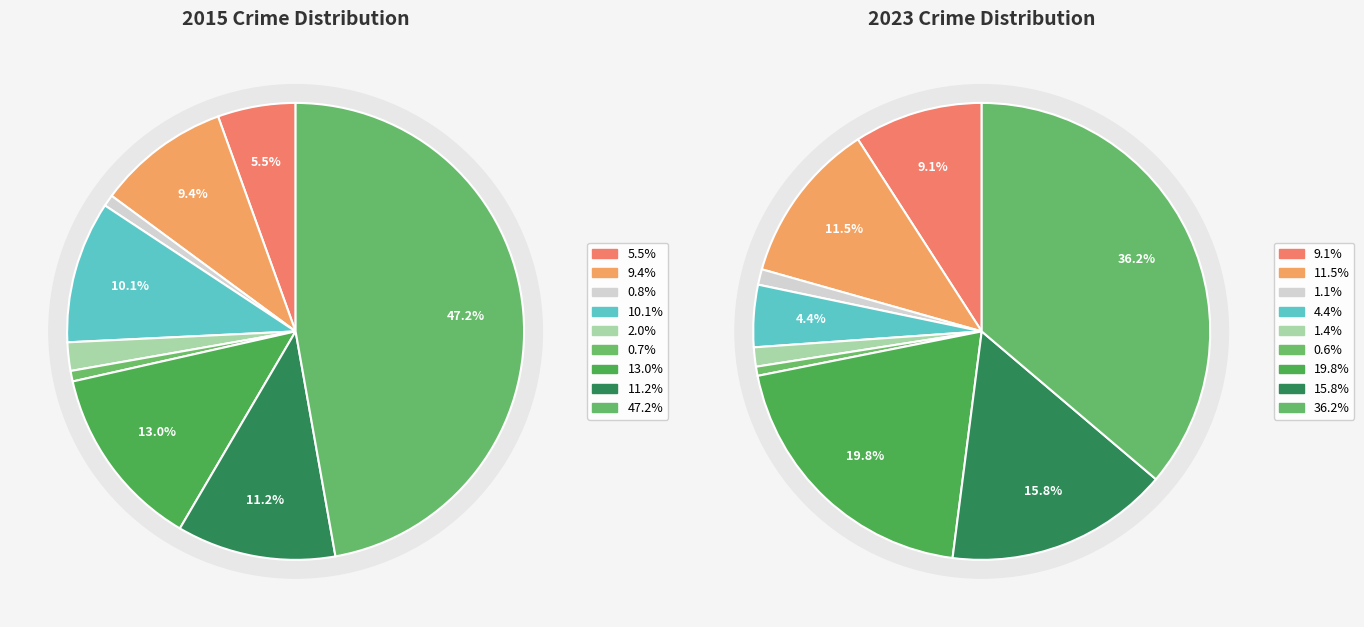

To the nearest percent, what is the difference between the largest and smallest slice percentages?

36%